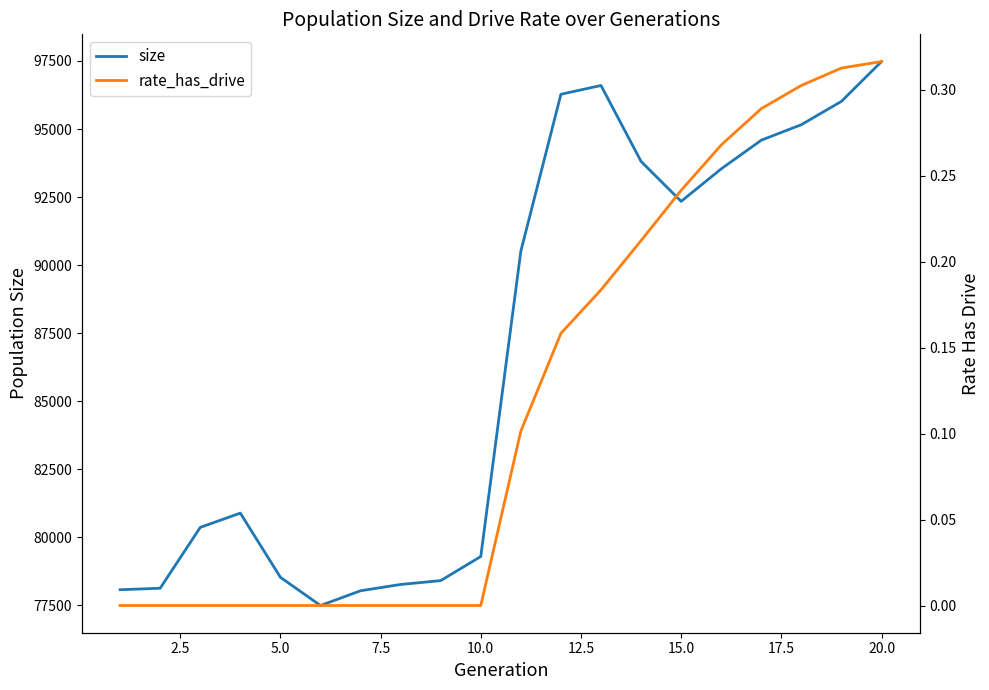

What is the average value of the rate_has_drive series?

0.1